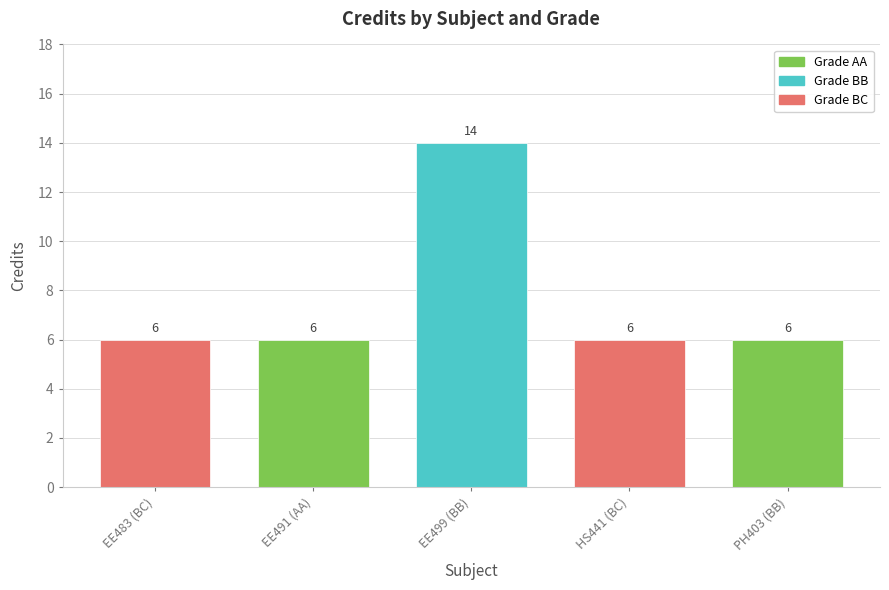

Count the values in the range 6 to 7.

4